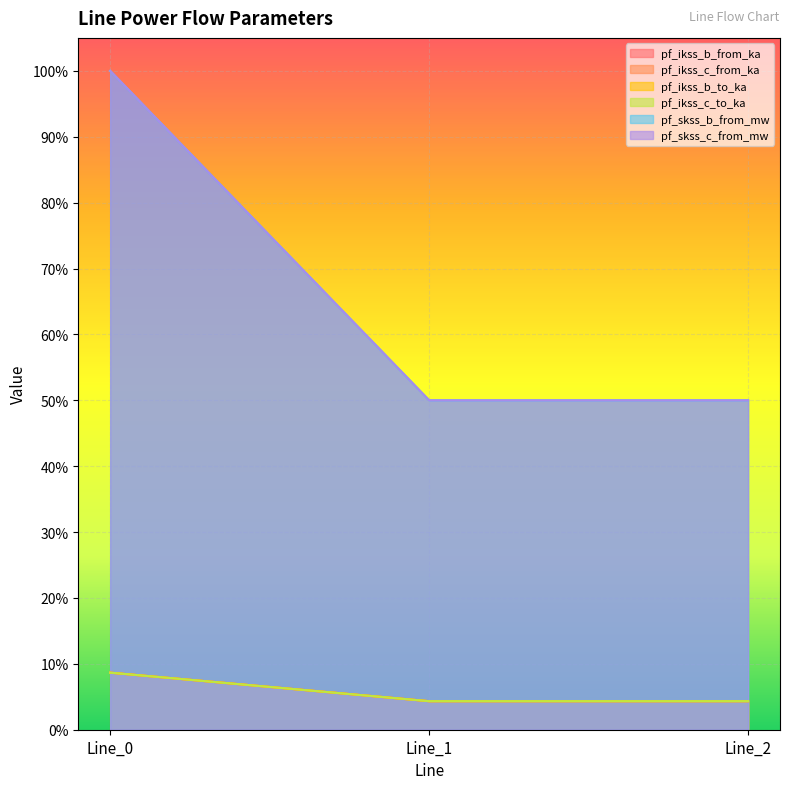

What is the greatest value displayed?

1.0